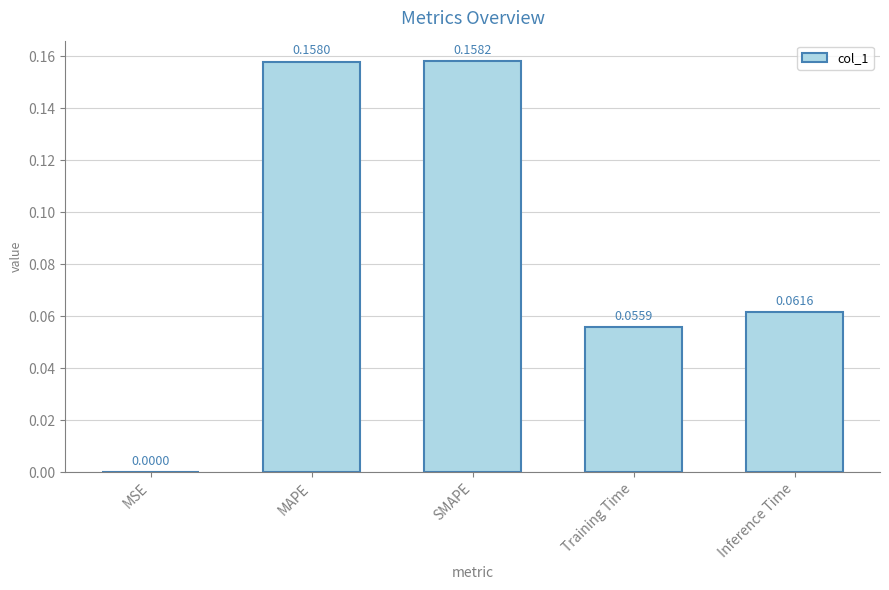

Which has a higher value, SMAPE or MAPE?

SMAPE